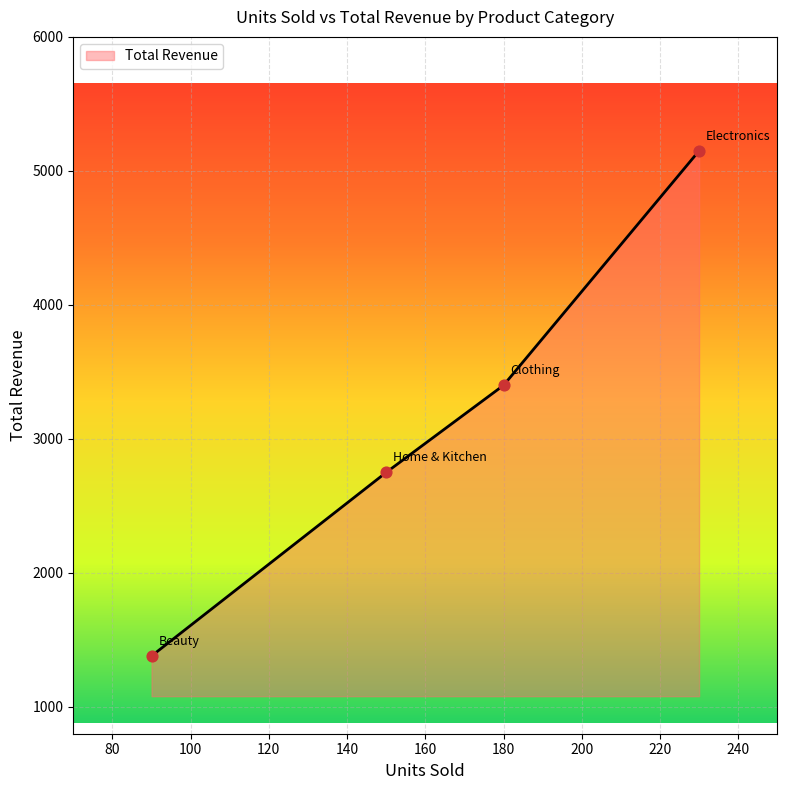

True or false: the data has more than 1 interior local peaks.

False